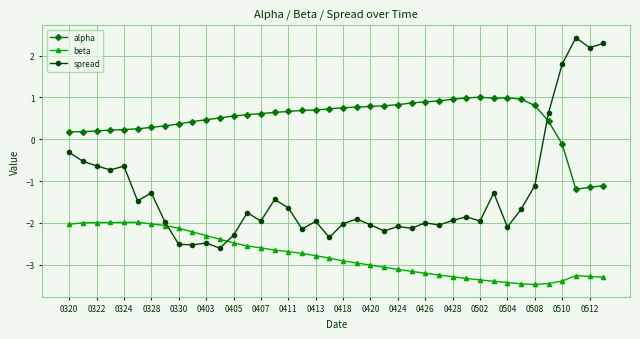

Rank the series by their average value, from highest to lowest.

alpha, spread, beta